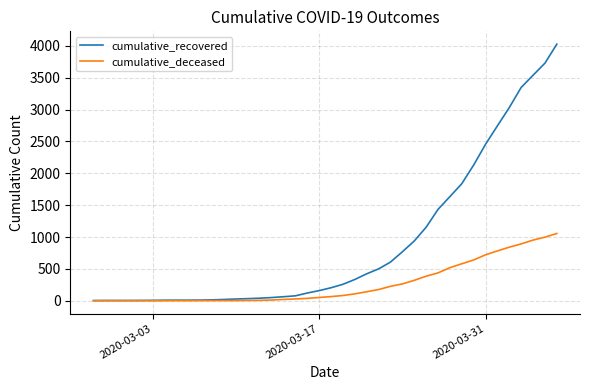

What is the greatest value displayed?

4028